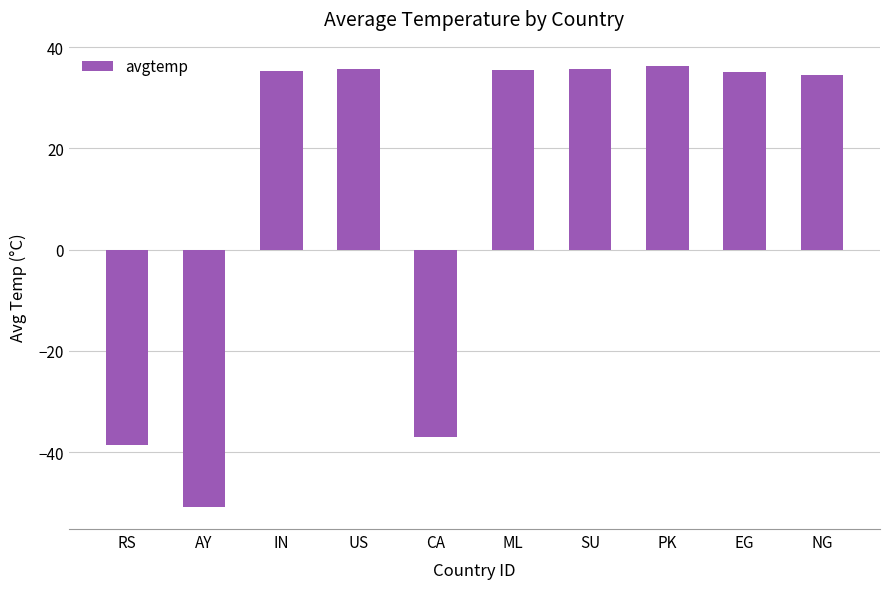

What is the sum of the values at CA and ML?

-1.5